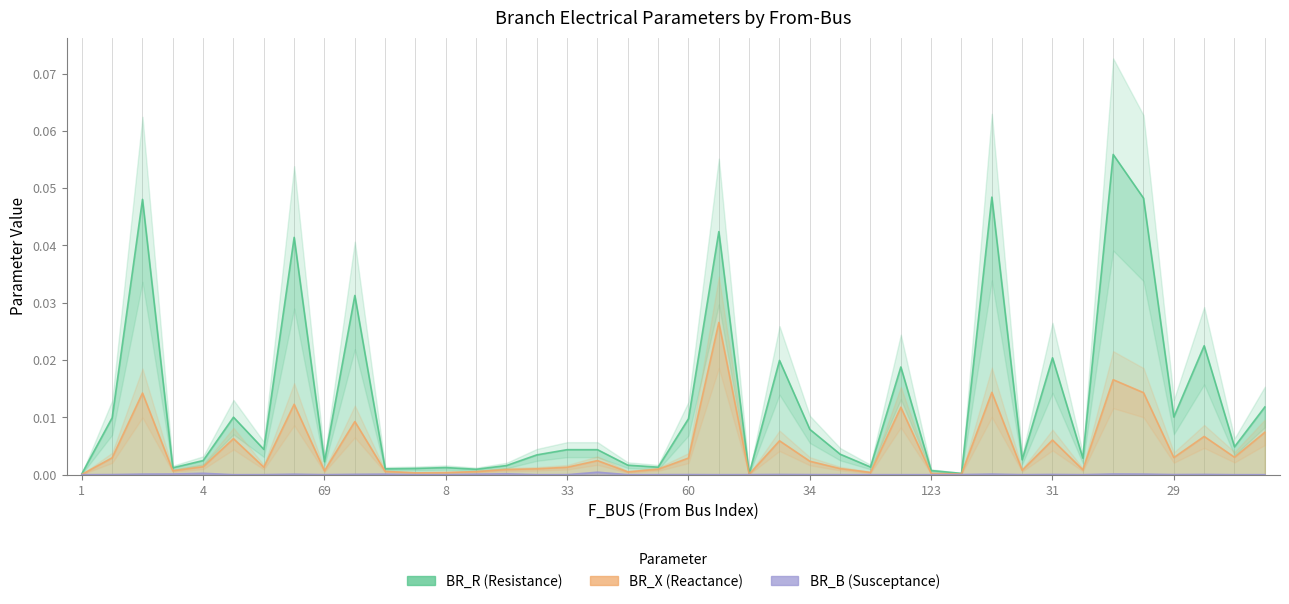

Is it true that BR_B equals 0.0 at 1?

True